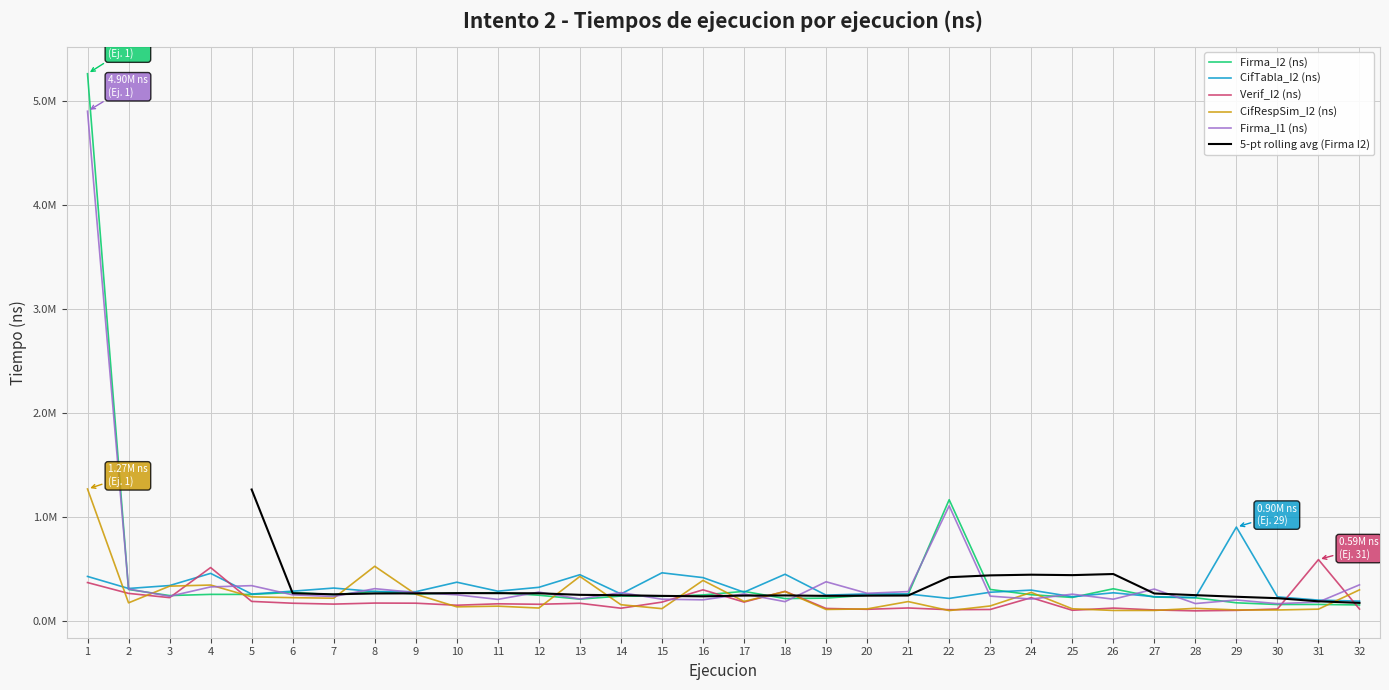

Which series has the widest spread of values?

Firma_I2 (ns)